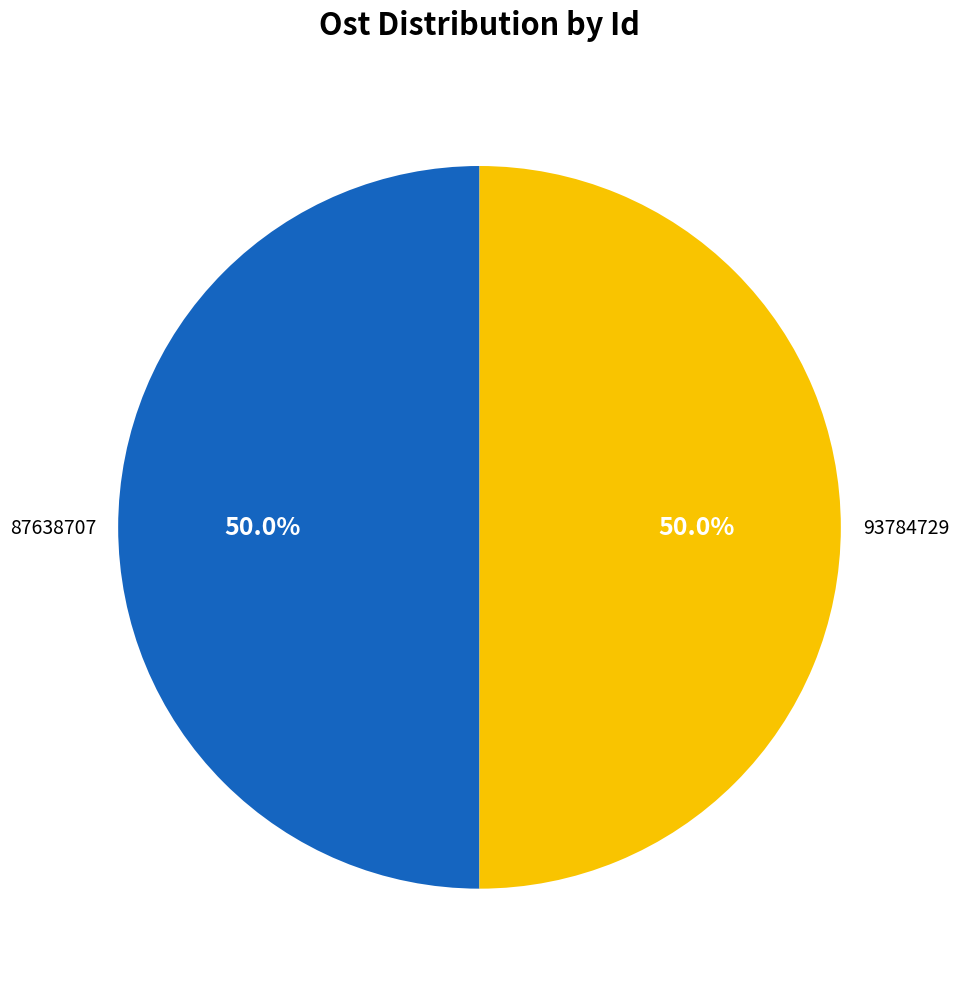

Rank the categories by value from lowest to highest.

87638707, 93784729